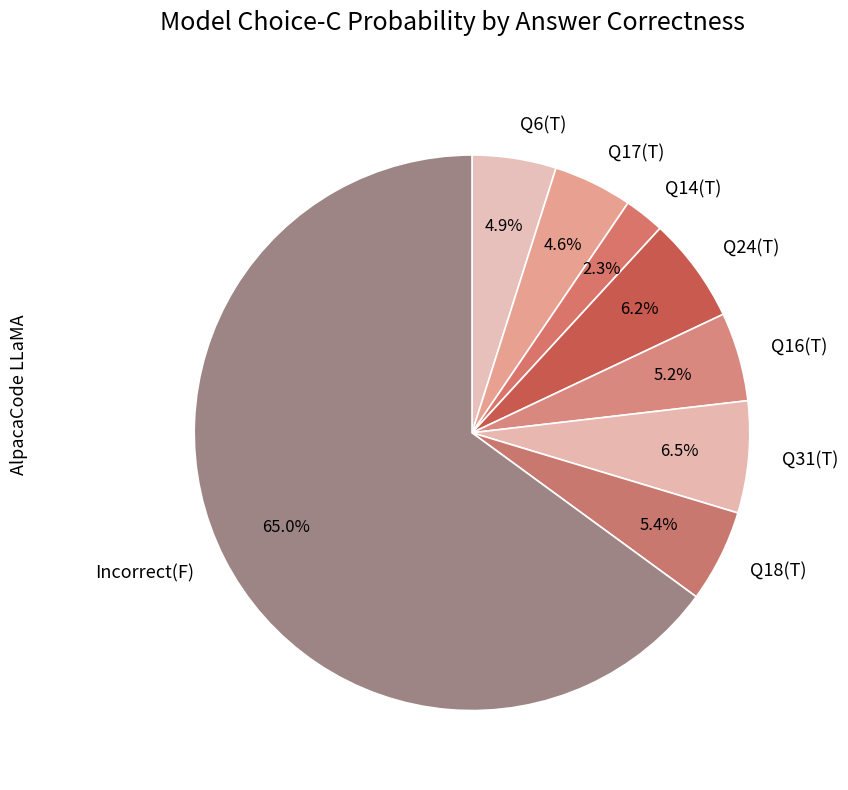

Combined, what portion of the pie is Q31(T) and Q24(T)?

12.7%